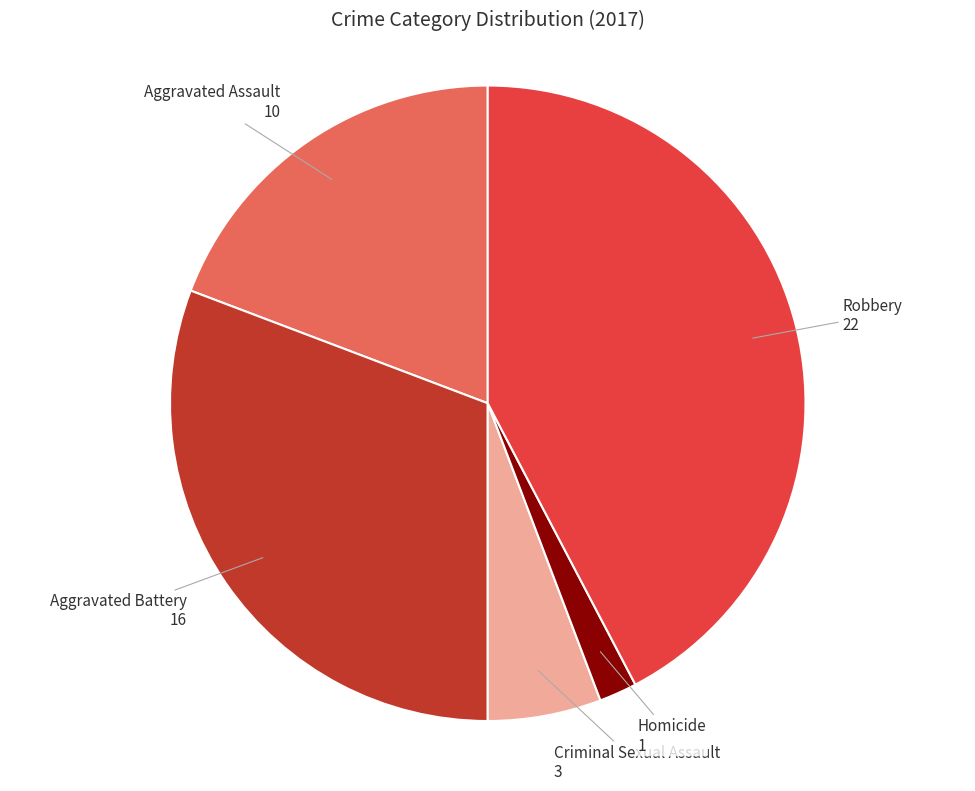

Count the number of slices in the pie.

5